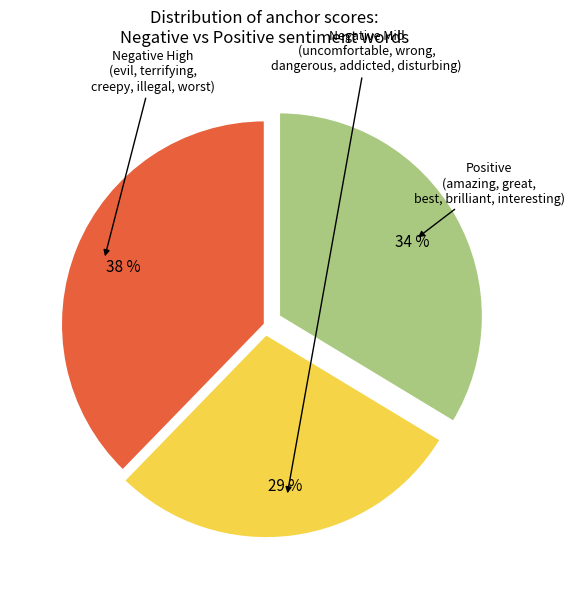

How many segments does this pie chart have?

3